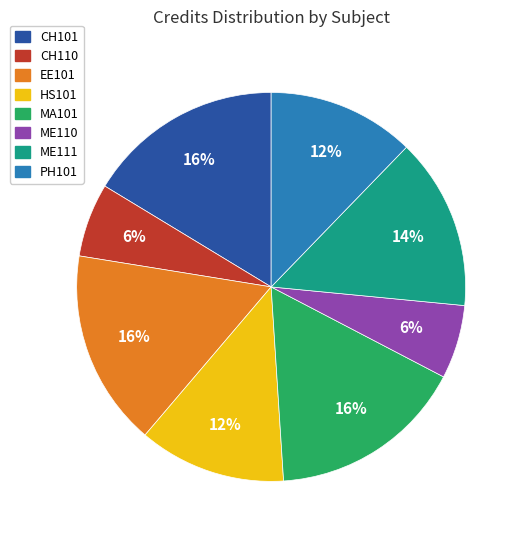

What percentage is the PH101 slice, to the nearest percent?

12%